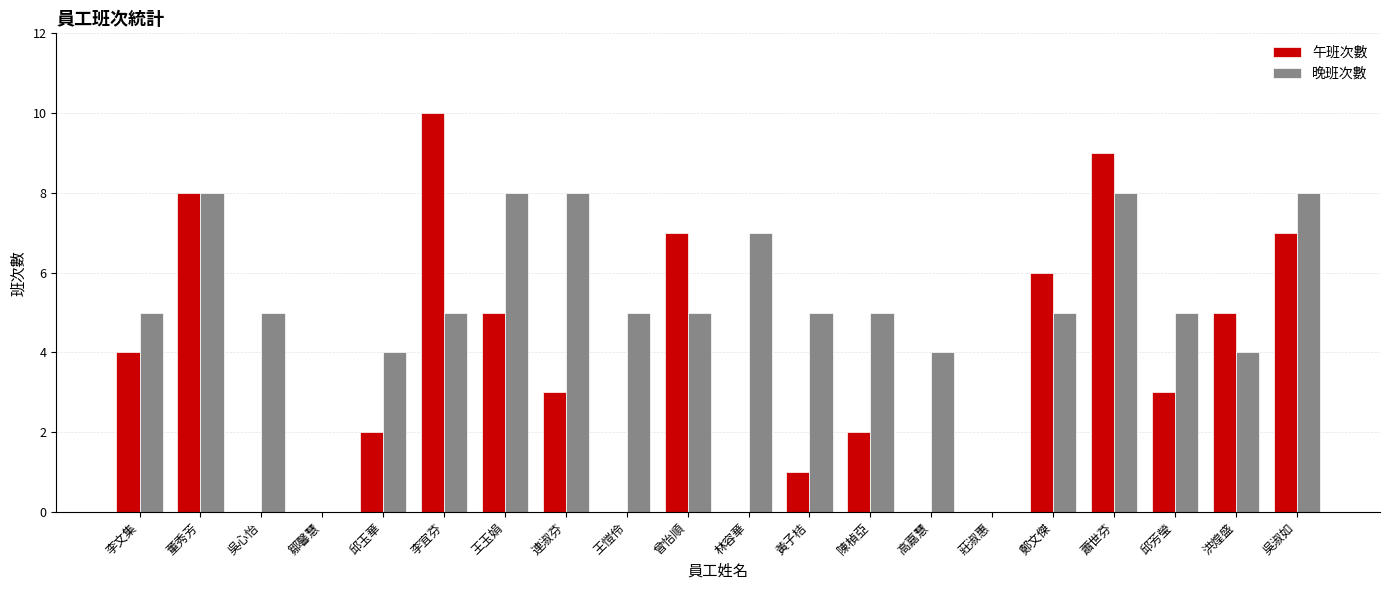

Reading right to left, transcribe all the data shown in this chart.

午班次數: 吳淑如=7	洪煌盛=5	邱芳瑩=3	蕭世芬=9	鄭文傑=6	莊淑惠=0	高嘉慧=0	陳楨亞=2	黃子桔=1	林容華=0	曾怡順=7	王愷伶=0	連淑芬=3	王玉娟=5	李宜芬=10	邱玉華=2	鄒馨慧=0	吳心怡=0	董秀芳=8	李文集=4
晚班次數: 吳淑如=8	洪煌盛=4	邱芳瑩=5	蕭世芬=8	鄭文傑=5	莊淑惠=0	高嘉慧=4	陳楨亞=5	黃子桔=5	林容華=7	曾怡順=5	王愷伶=5	連淑芬=8	王玉娟=8	李宜芬=5	邱玉華=4	鄒馨慧=0	吳心怡=5	董秀芳=8	李文集=5